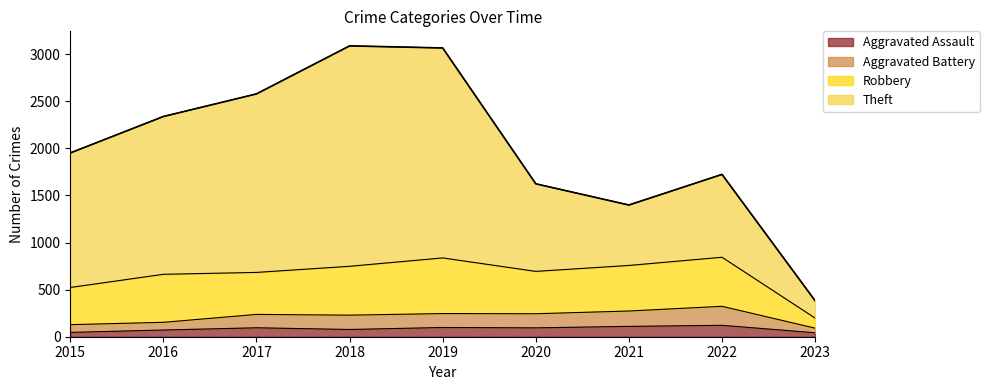

Is it true that Aggravated Assault equals 46 at 2015?

True